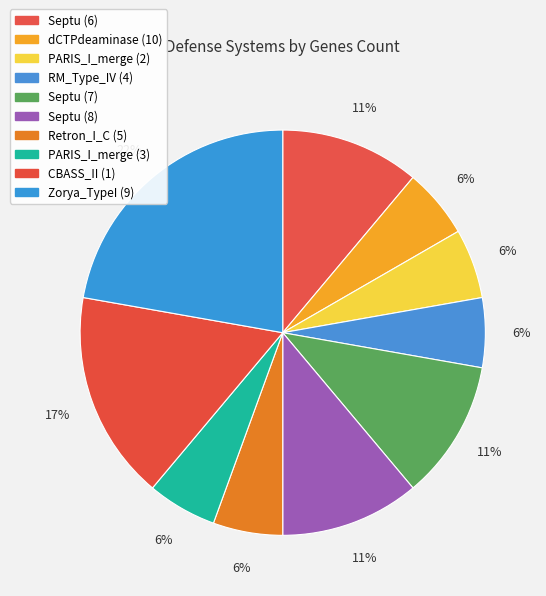

How many segments does this pie chart have?

10